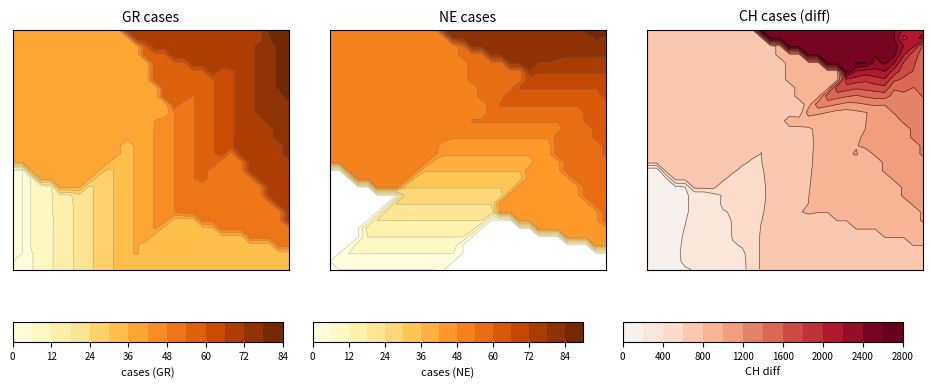

What is the spread (max minus min) of values at 13?

93